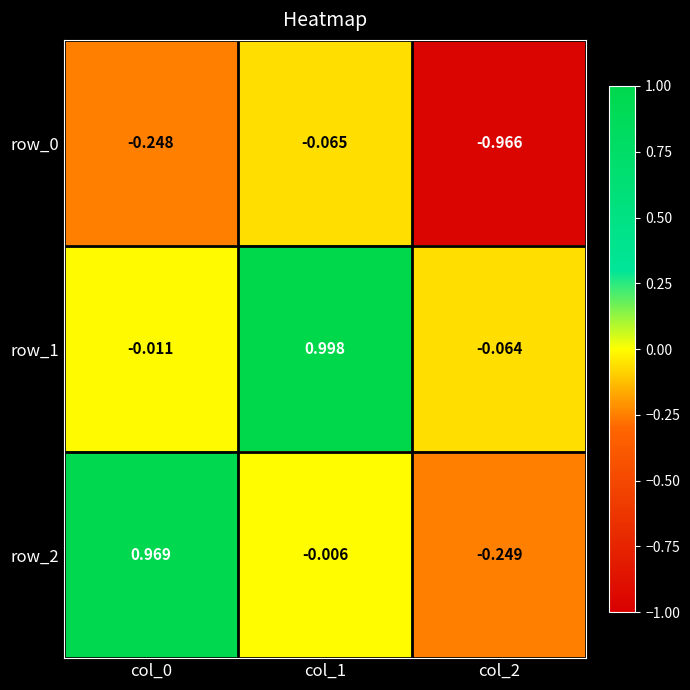

Is the value of row_1 at col_0 greater than the value of row_2 at col_2?

Yes